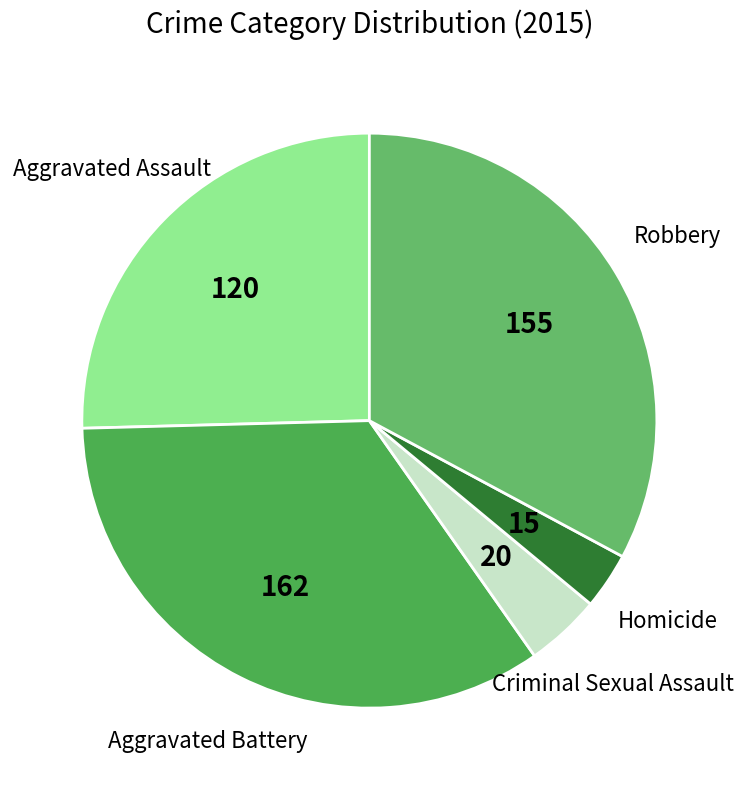

Approximately how many times larger is the value at Robbery compared to Homicide?

10.3